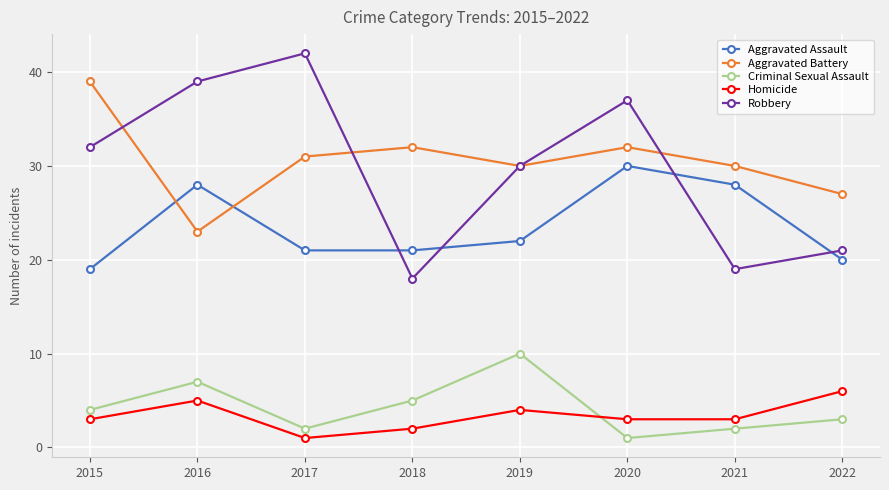

At how many categories does at least one series exceed 24?

8